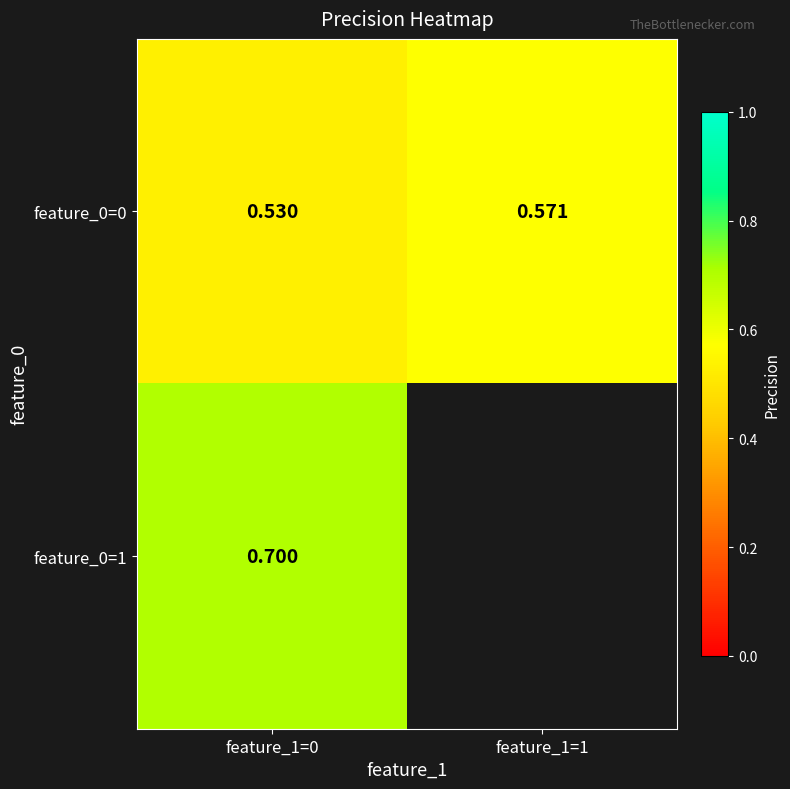

What is the spread (max minus min) of values at feature_1=0?

0.2